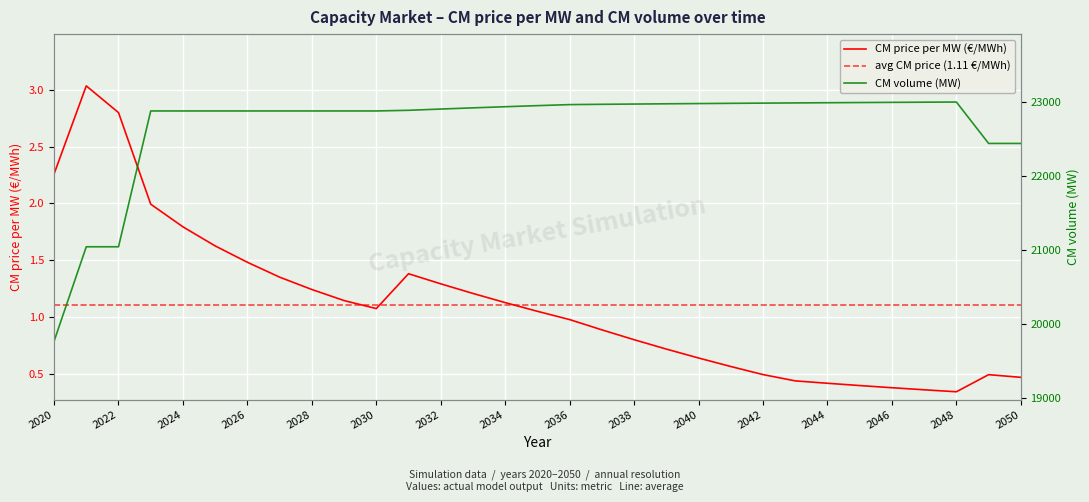

Which label corresponds to the largest value in the chart?

2048